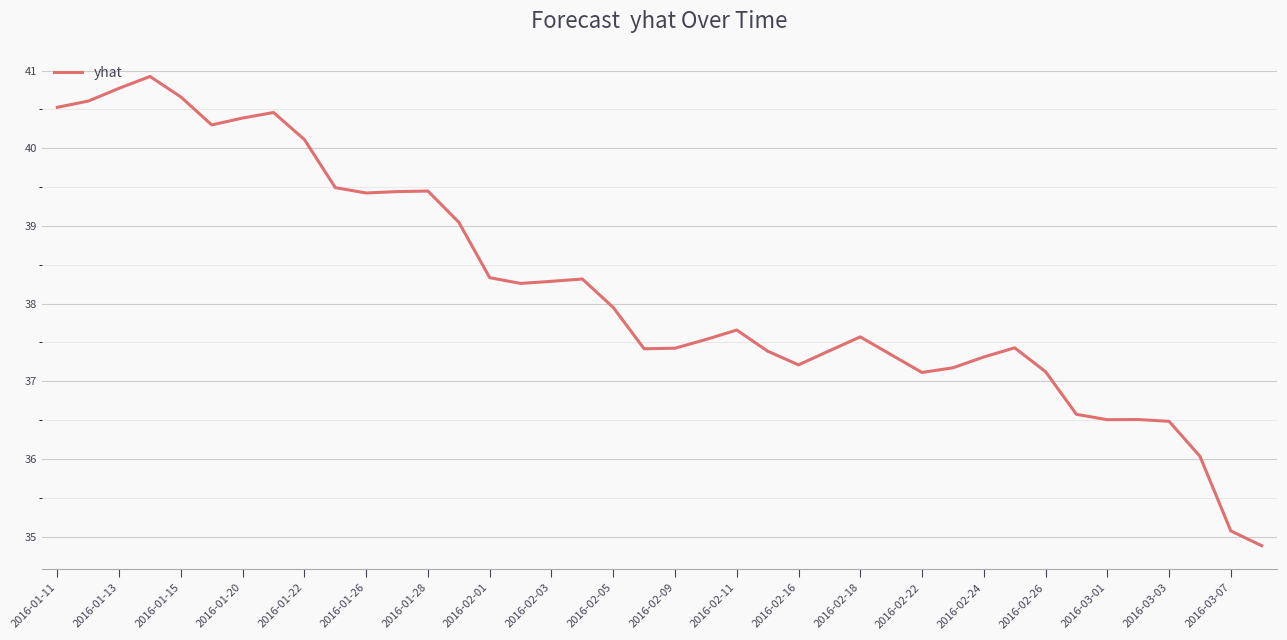

What is the smallest value displayed?

34.9